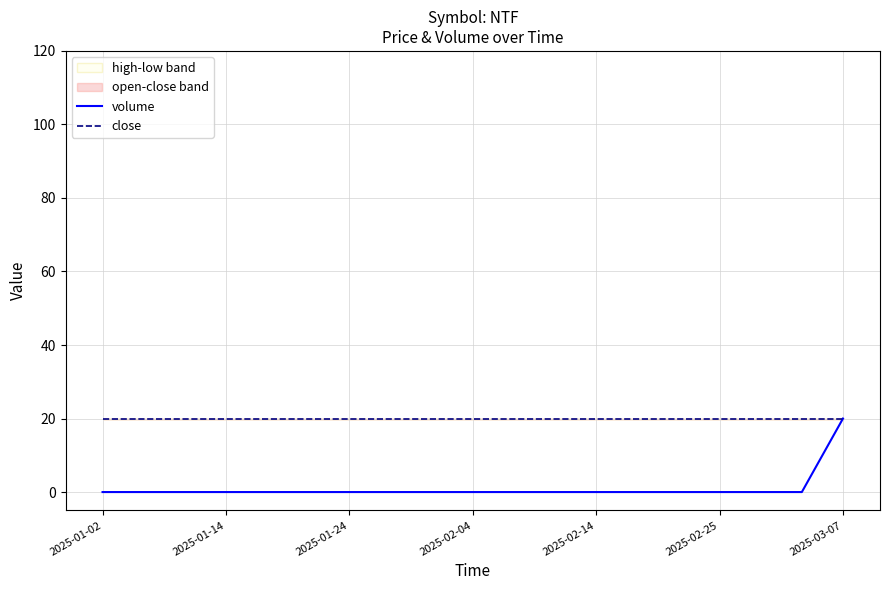

True or false: volume has more than 2 interior local peaks.

False